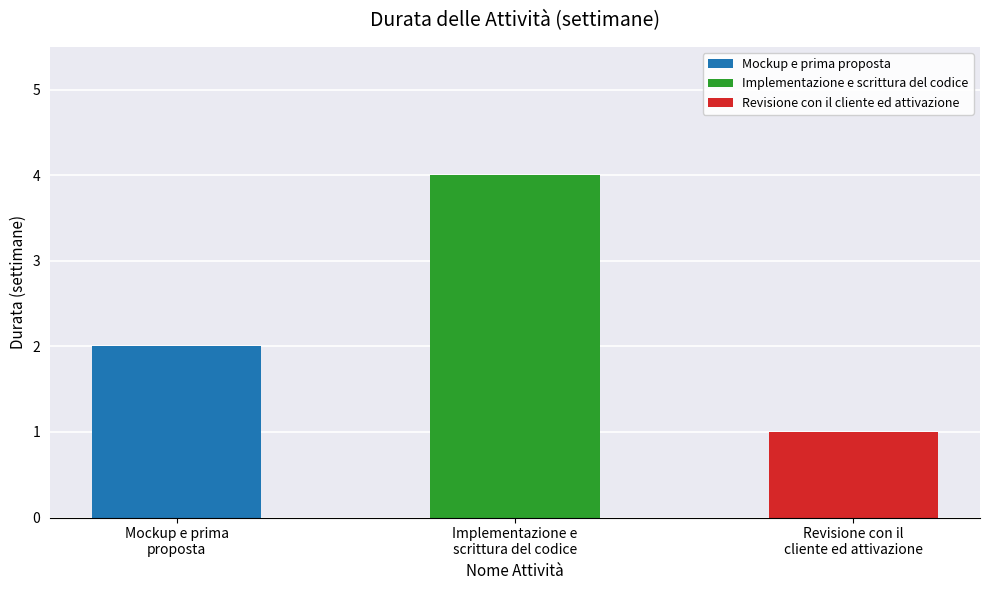

Rank the categories by value from highest to lowest.

Implementazione e scrittura del codice, Mockup e prima proposta, Revisione con il cliente ed attivazione